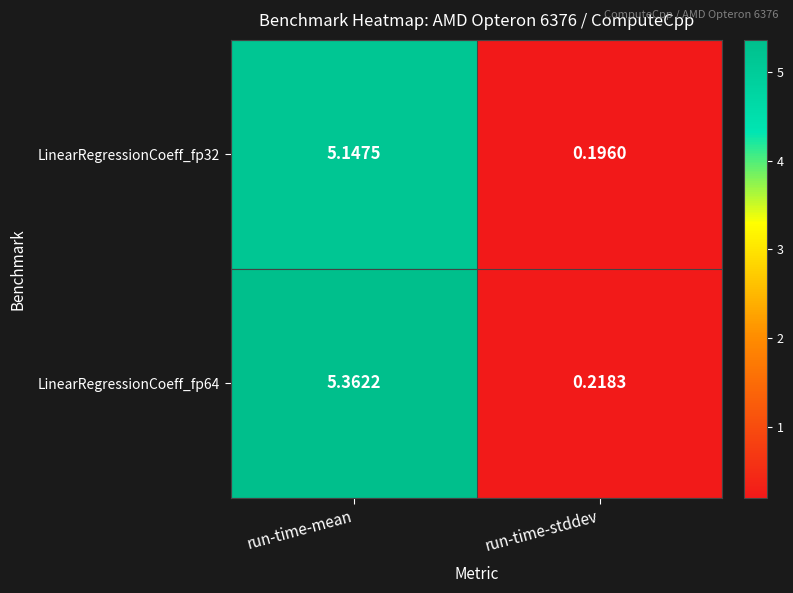

At which label does LinearRegressionCoeff_fp32 first exceed 5?

run-time-mean